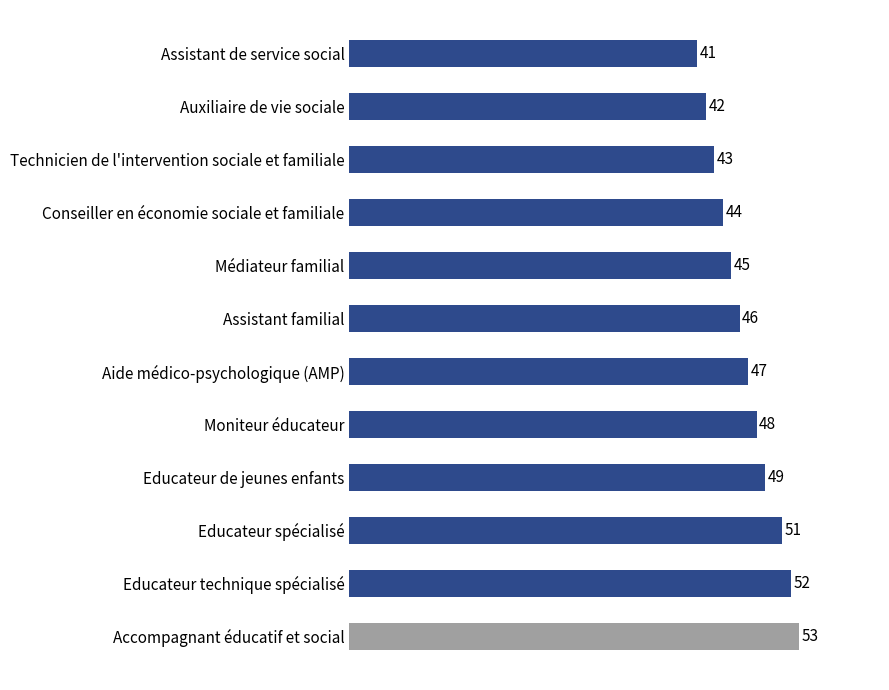

What is the change in value from Auxiliaire de vie sociale to Conseiller en économie sociale et familiale?

+2